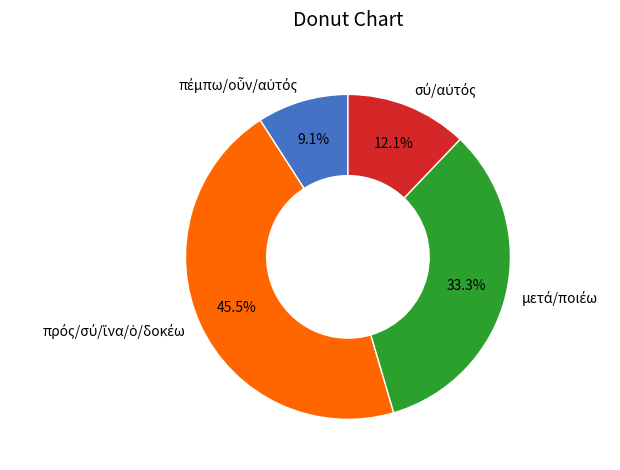

Is there any slice that represents more than half of the pie?

No